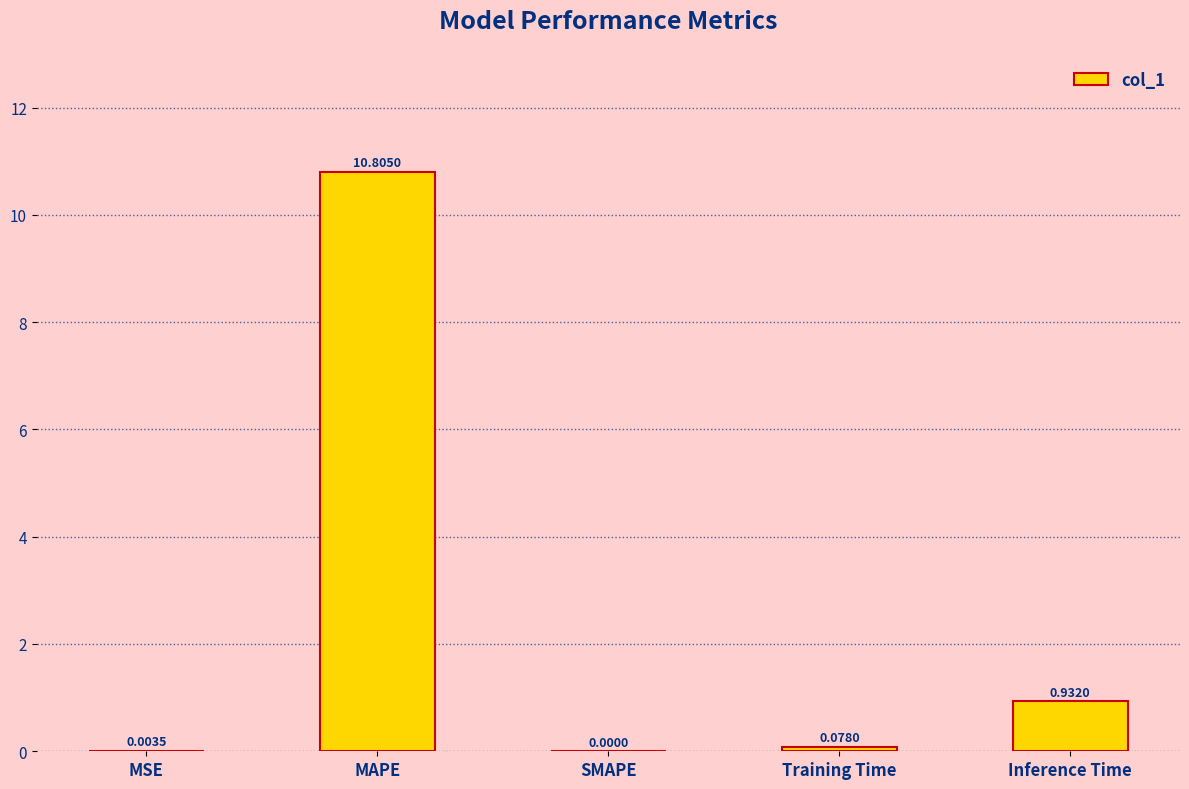

Which category has the highest value across all series?

MAPE